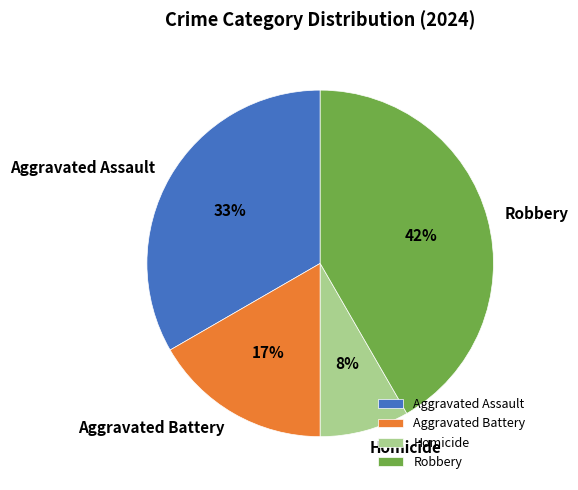

Which category has the biggest portion of the pie?

Robbery